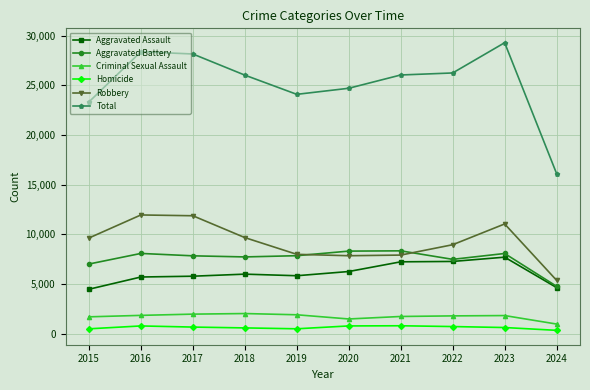

What is the highest value of the Aggravated Battery series?

8347